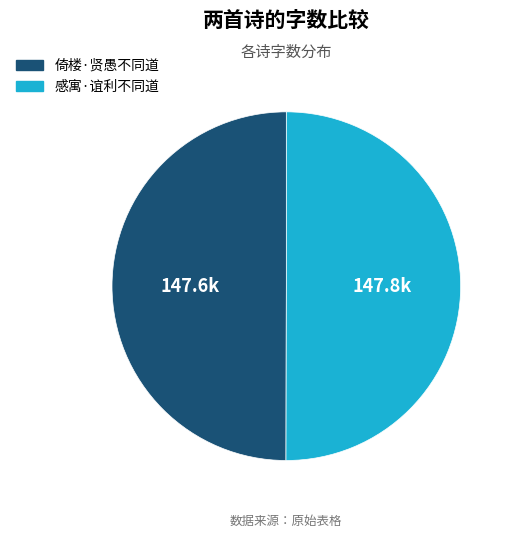

Is it true that 感寓·谊利不同道 is 63% of the pie?

False